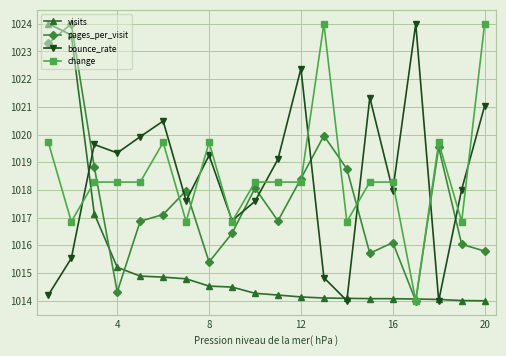

True or false: pages_per_visit and bounce_rate cross at least once.

True